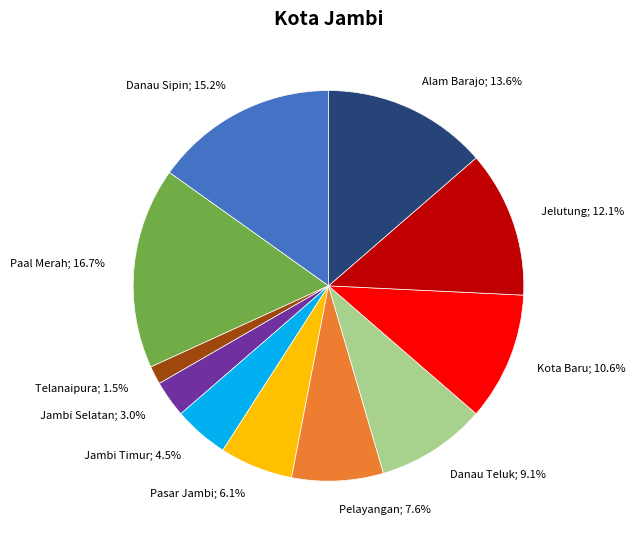

Is there any slice that represents more than half of the pie?

No